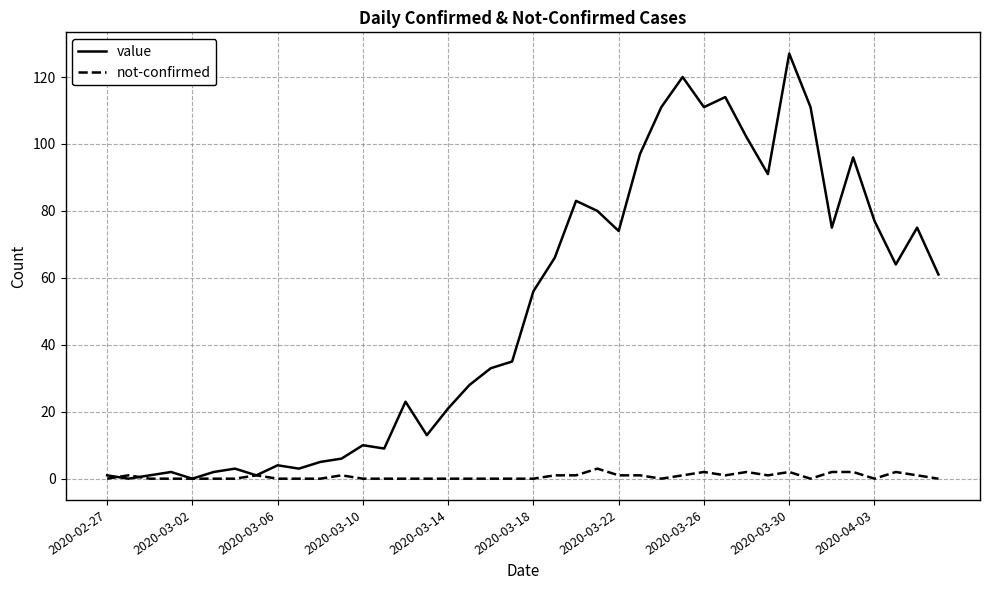

Which series has the widest spread of values?

value